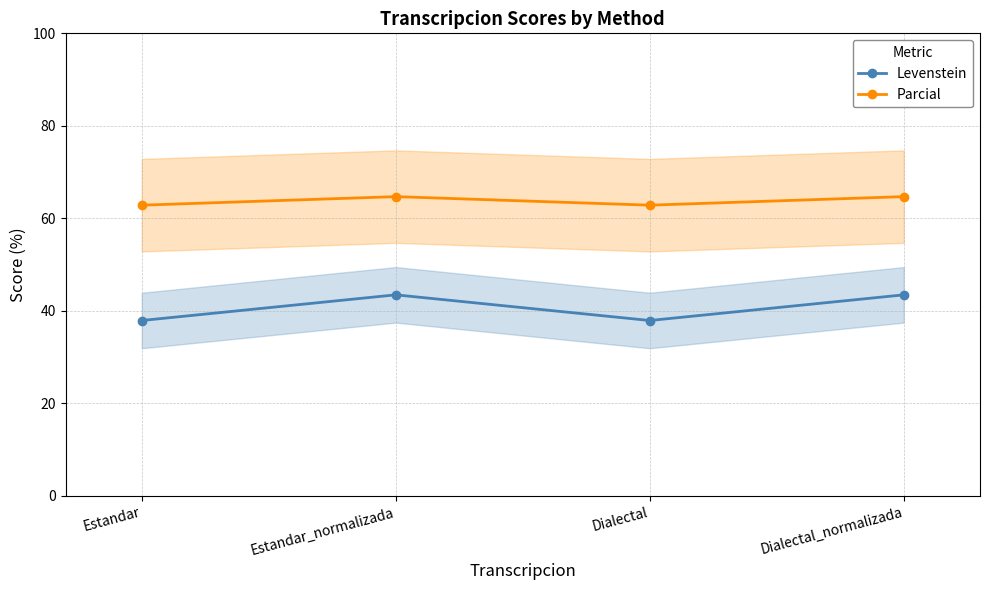

At which label does Parcial reach its minimum?

Estandar